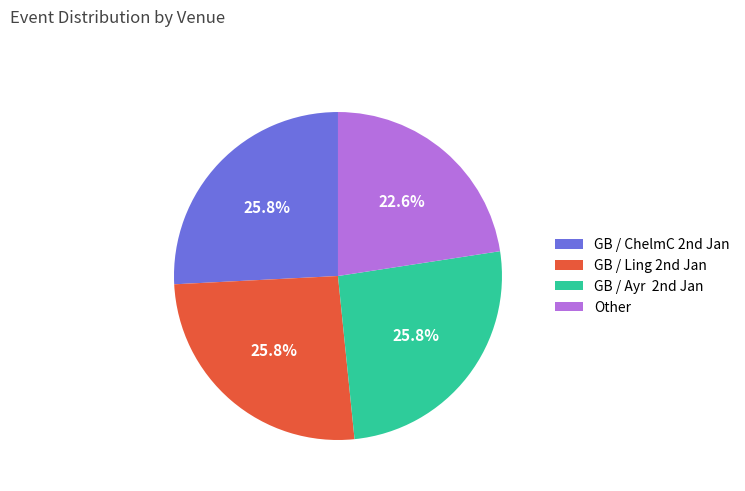

Which slice is the smallest?

Other